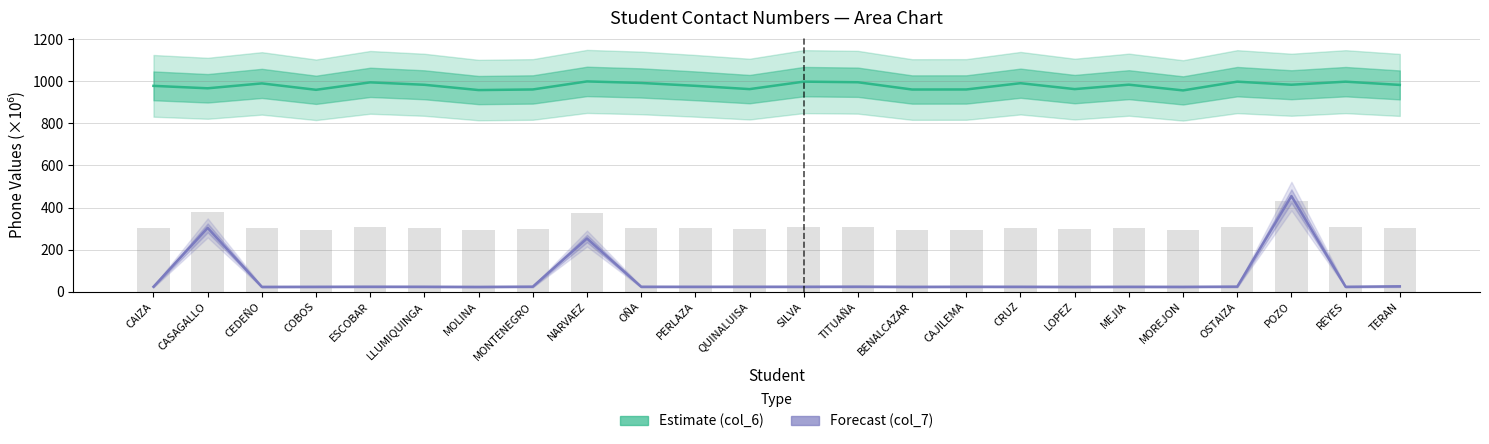

What is the difference between the maximum and minimum values in the Forecast (col_7) series?

432.1